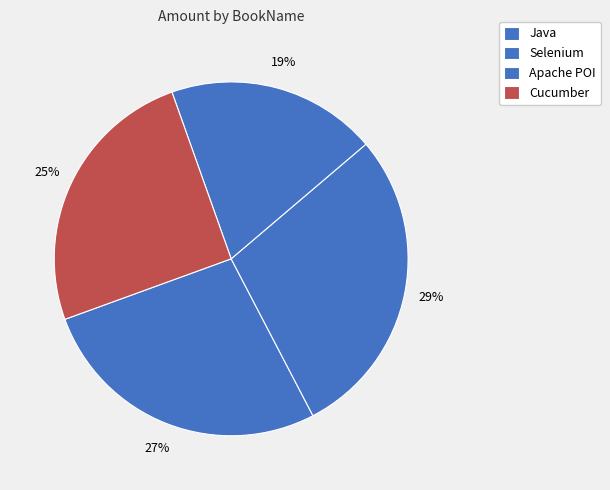

What is the ratio of the value at Apache POI to the value at Cucumber?

0.8